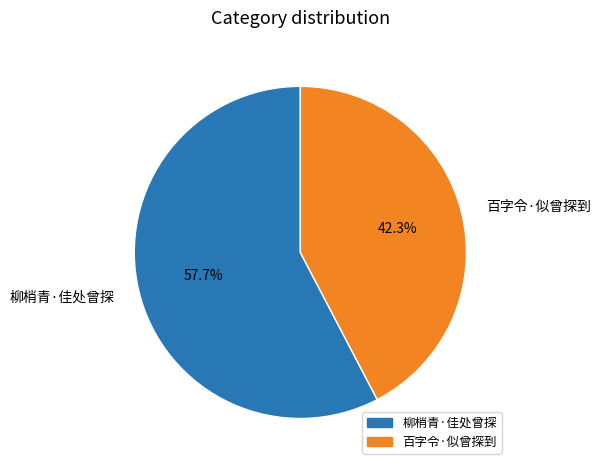

What percentage is the 柳梢青·佳处曾探 slice, to the nearest percent?

58%